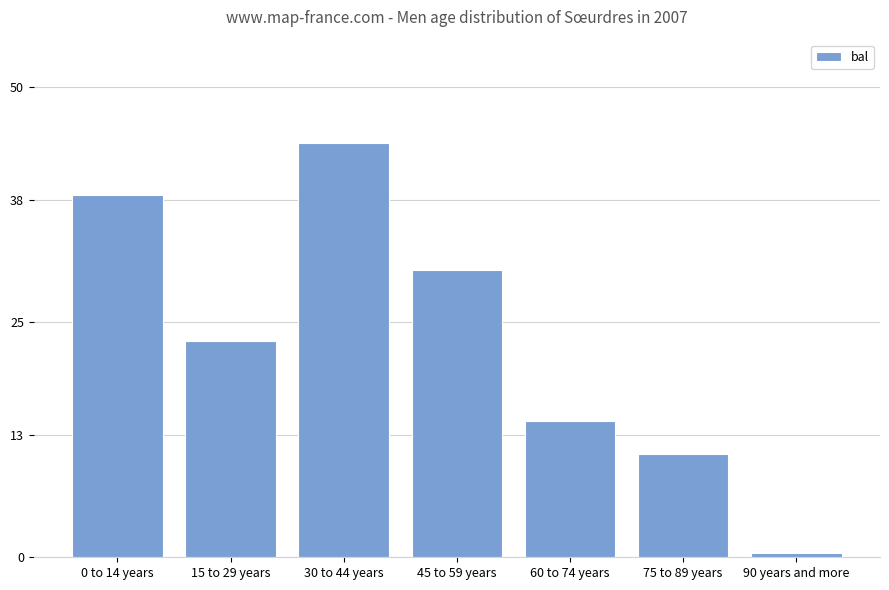

Reading right to left, what are all the values shown in this chart?

0.5	11.0	14.5	30.5	44.0	23.0	38.5